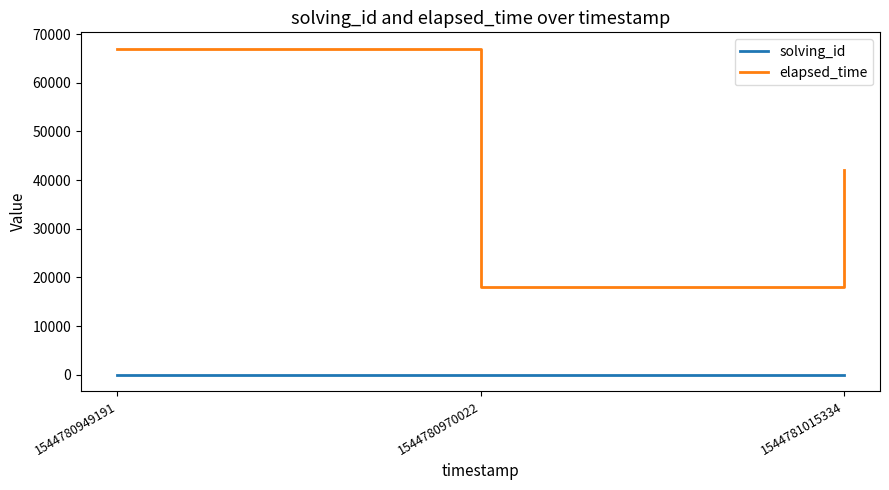

What is the sum of all solving_id values?

6